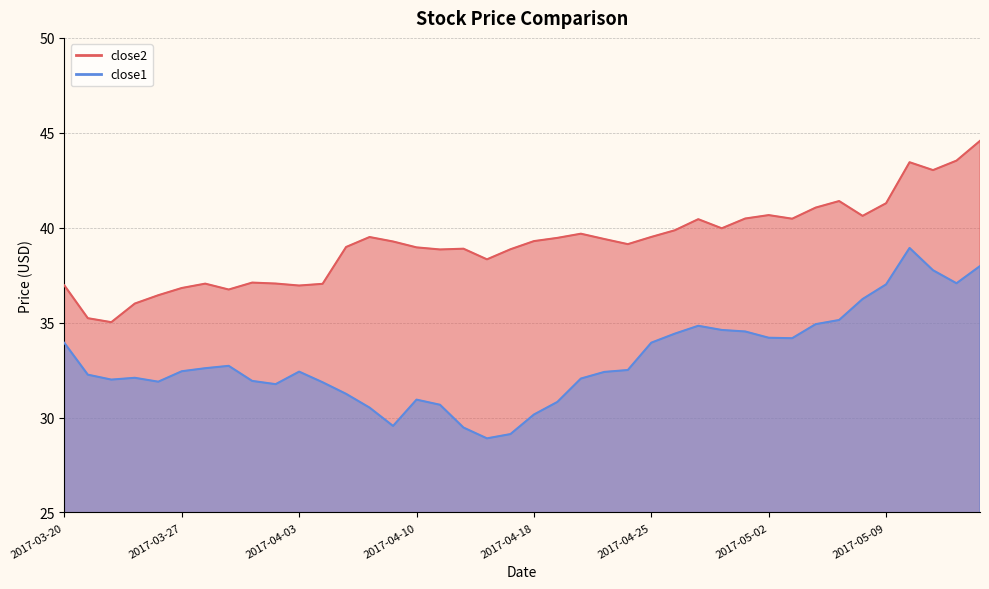

Which category has the lowest value in the close2 series?

2017-03-22